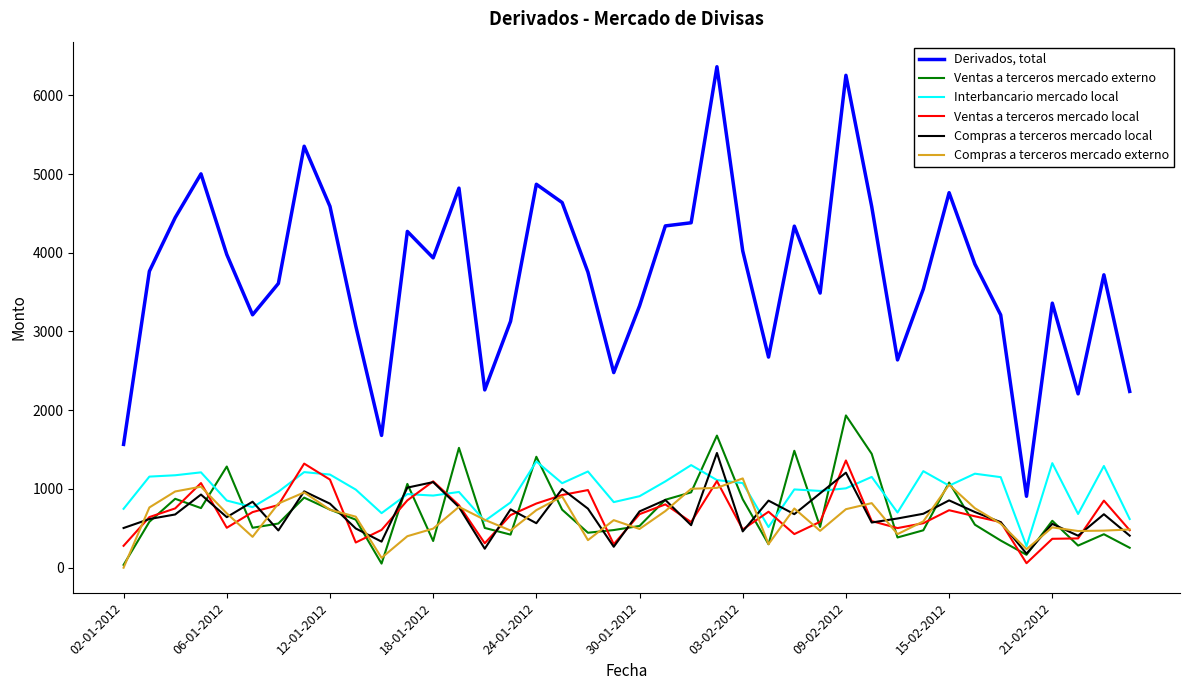

List the series in order of their peak value, highest first.

Derivados, total, Ventas a terceros mercado externo, Compras a terceros mercado local, Ventas a terceros mercado local, Interbancario mercado local, Compras a terceros mercado externo